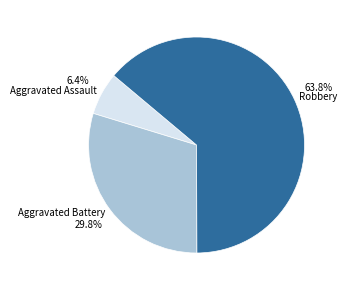

The Aggravated Assault slice represents 6% of the pie. True or false?

True